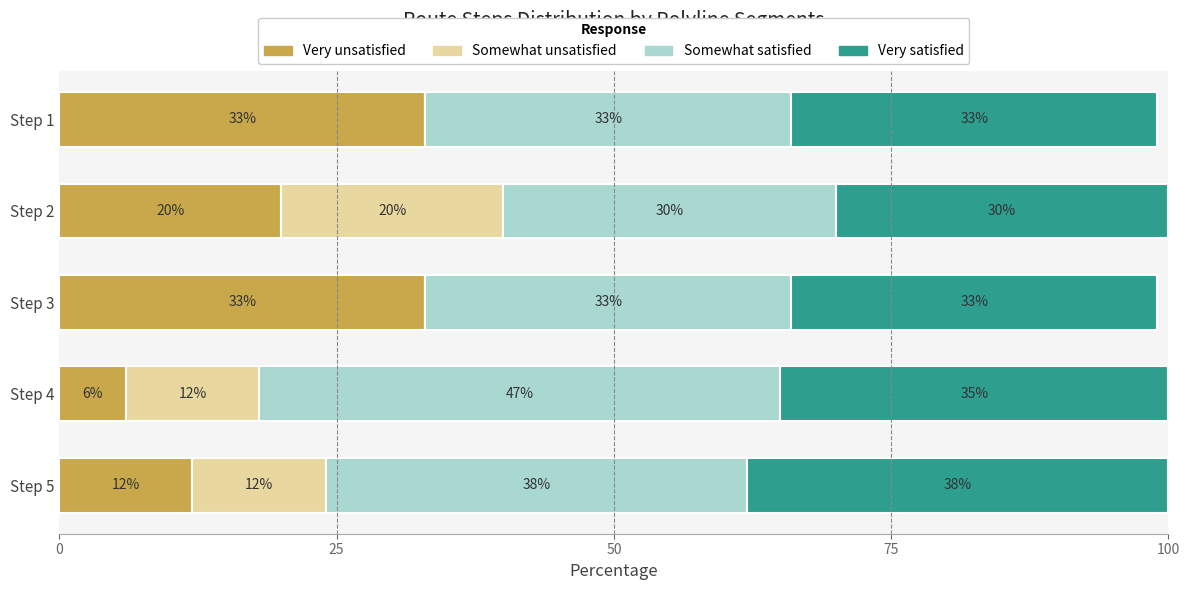

What is the total value across all series at Step 4?

100